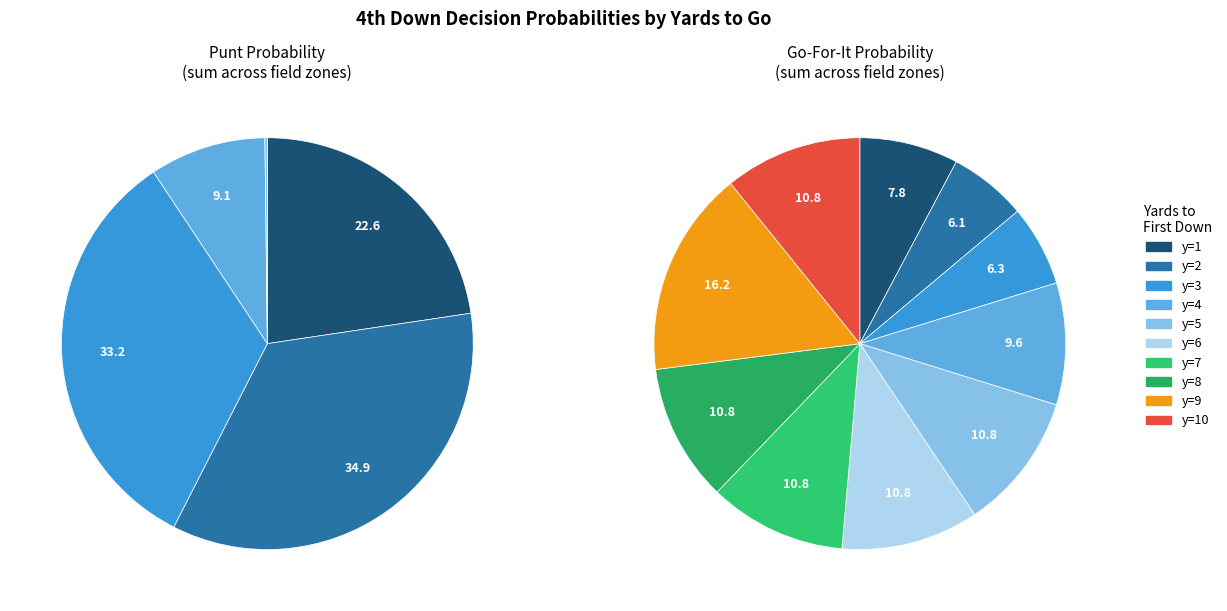

True or false: y=1 accounts for 61% of the total.

False